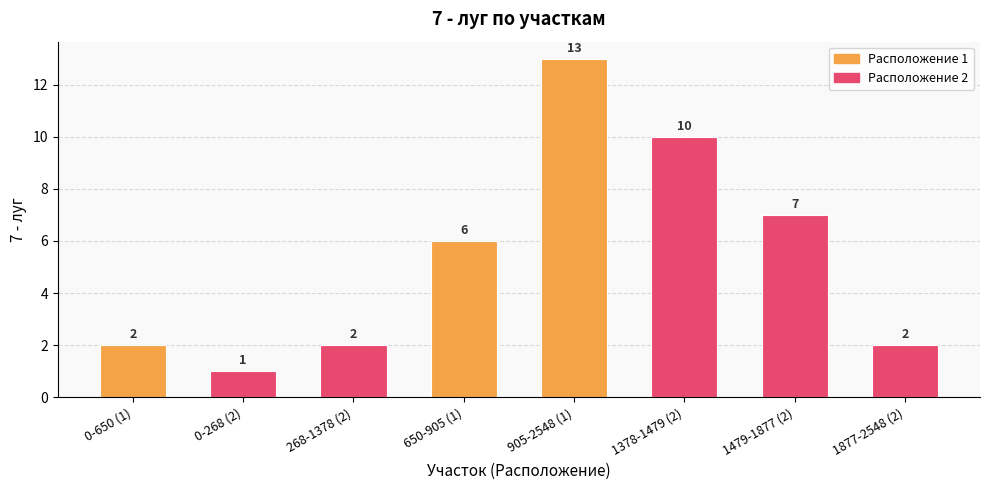

Reading left to right, list all the values displayed in this chart.

2	1	2	6	13	10	7	2